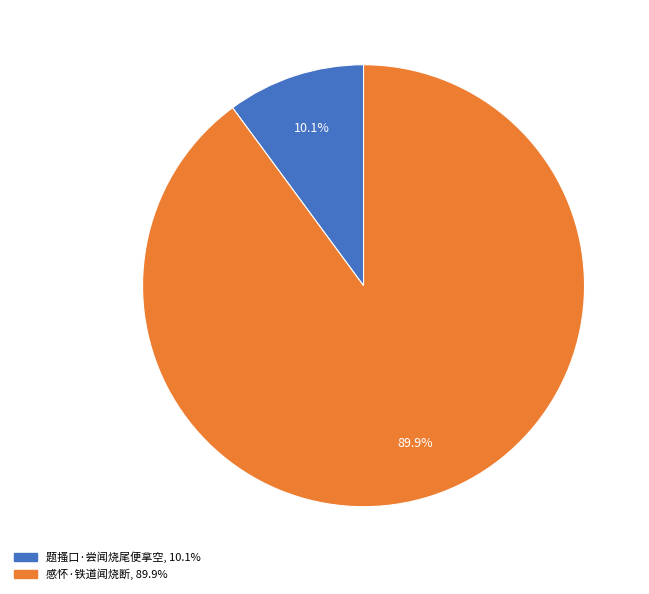

Which slice is the smallest?

题搔口·尝闻烧尾便拿空